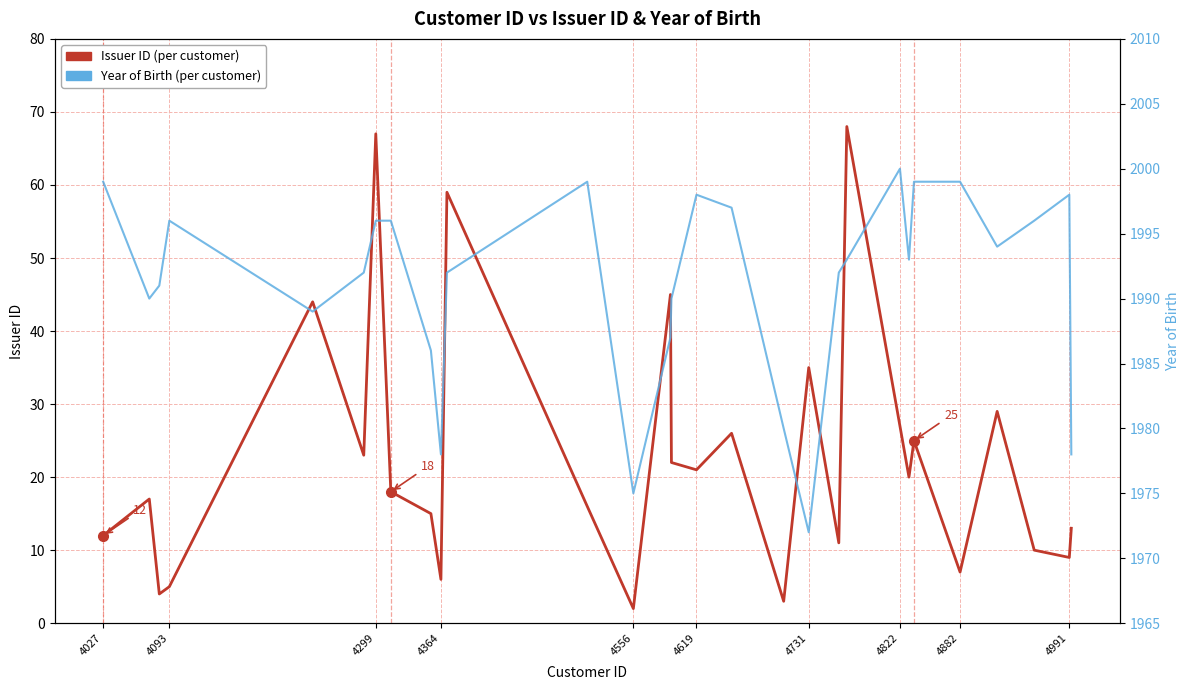

Which series has the largest total across all categories?

Year of Birth